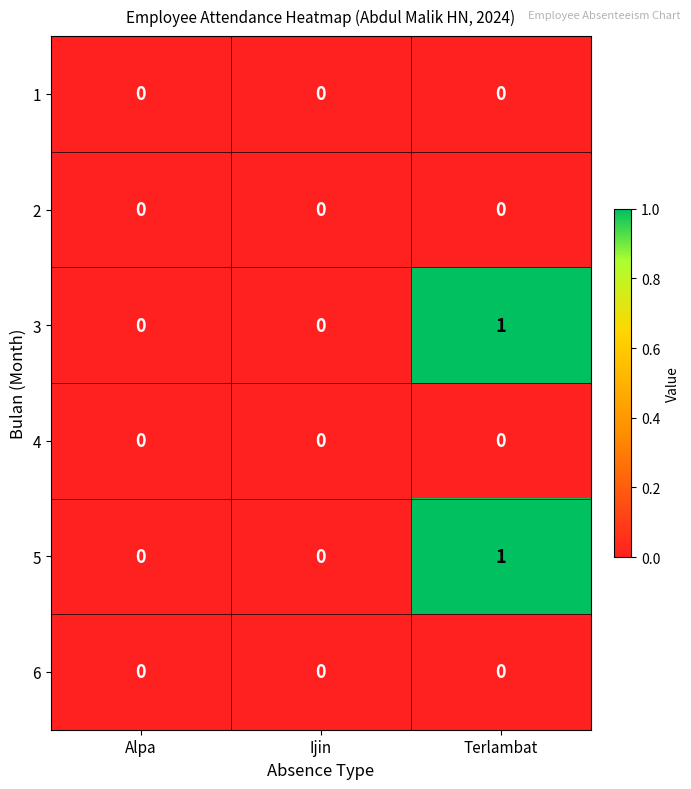

Which category has the highest value in the 5 series?

Terlambat